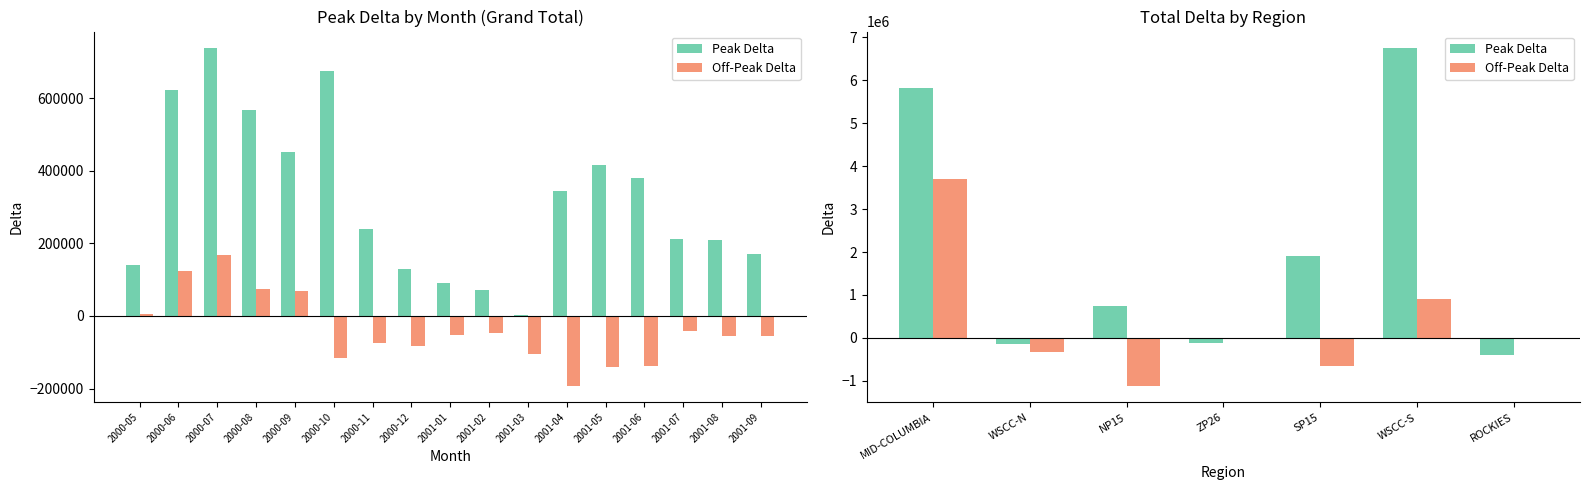

Count the number of data series in this chart.

2